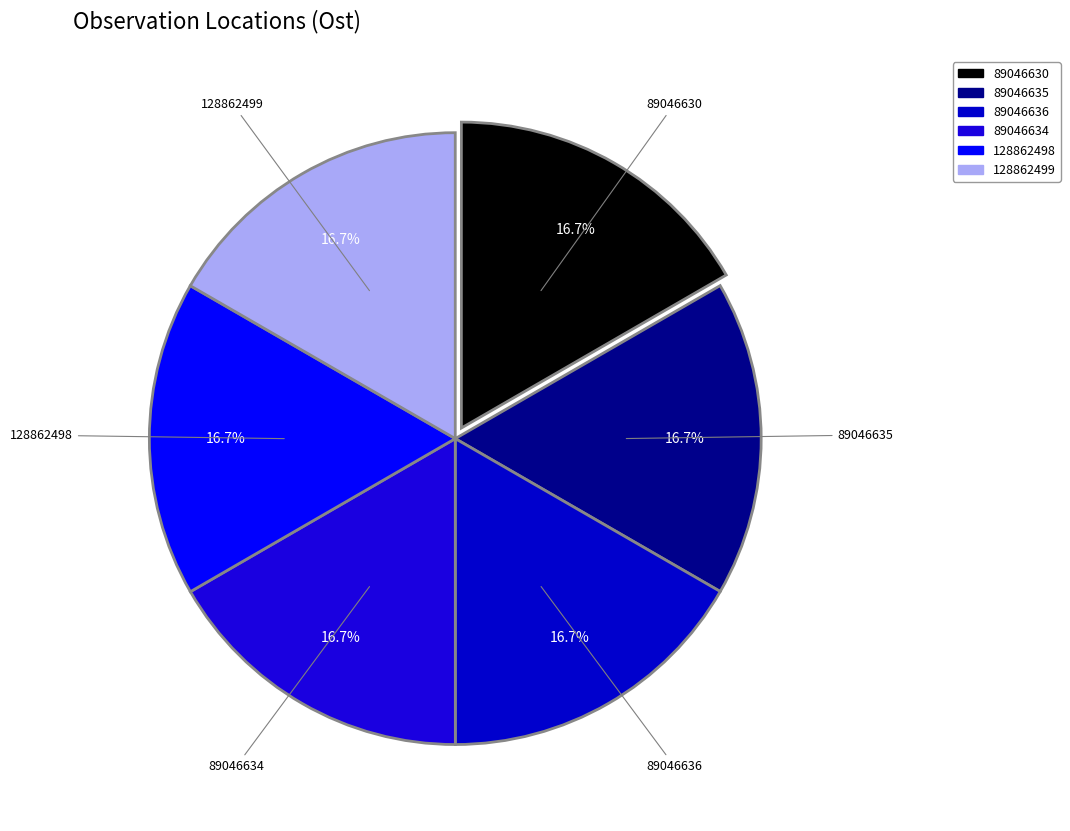

To the nearest percent, what portion does 89046630 represent?

17%